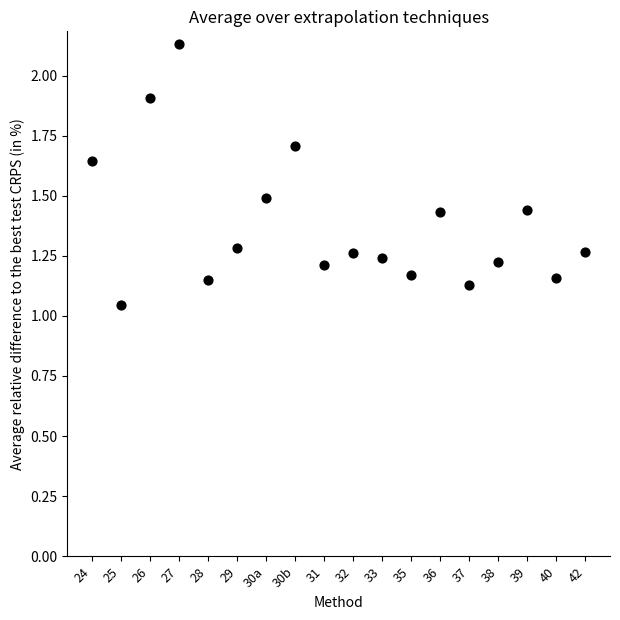

How many data points are displayed?

18